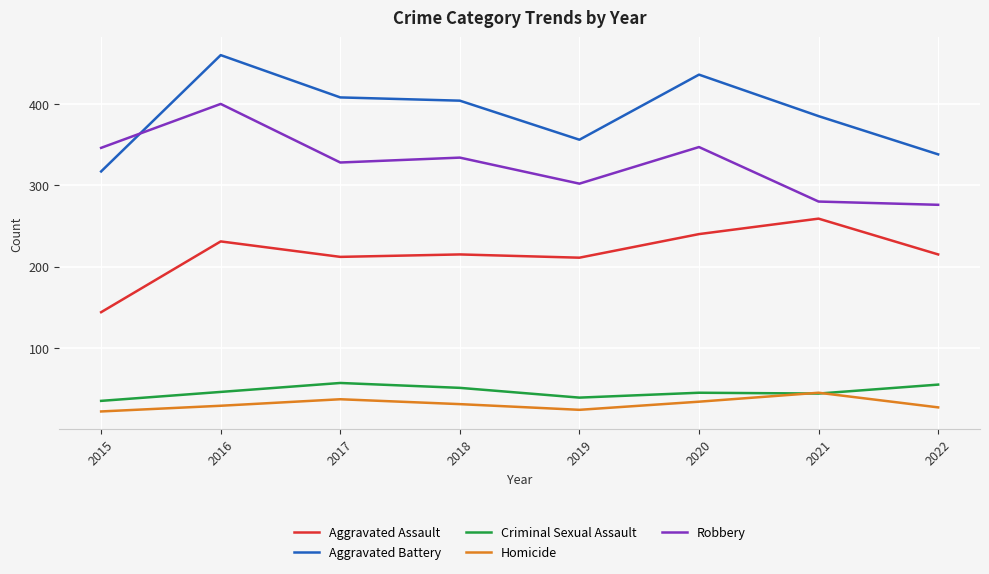

List the series in order of their peak value, lowest first.

Homicide, Criminal Sexual Assault, Aggravated Assault, Robbery, Aggravated Battery